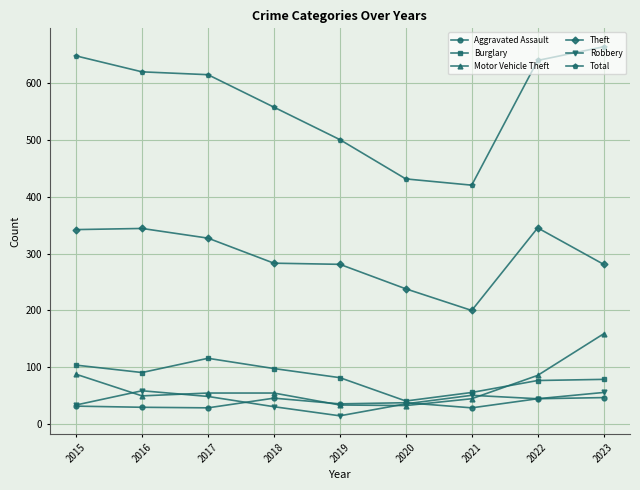

Between 2016 and 2023, which series saw the biggest shift?

Motor Vehicle Theft